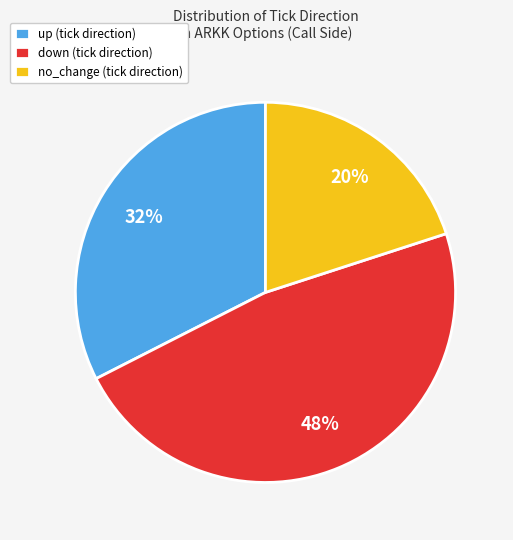

To the nearest percent, what is the difference between the up (tick direction) and down (tick direction) slice percentages?

15%